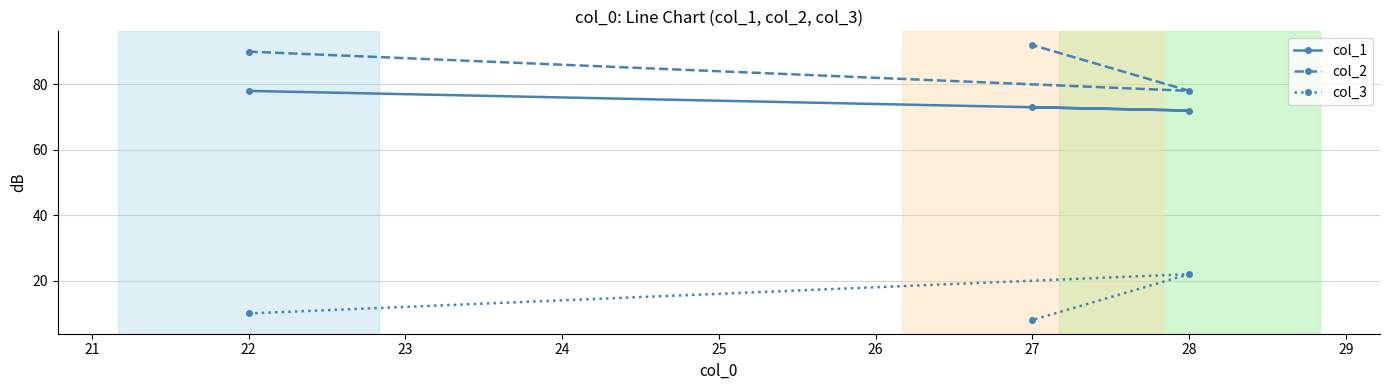

Count the number of data series in this chart.

3